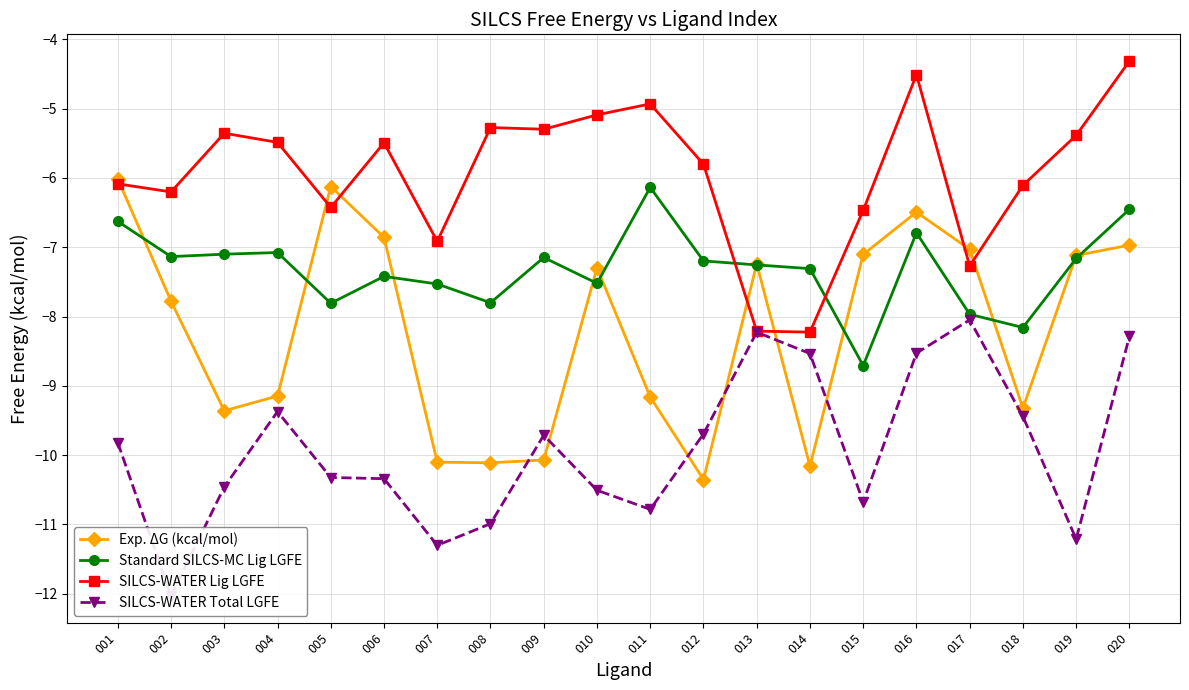

Is the value of Exp. ΔG (kcal/mol) at 003 greater than the value of SILCS-WATER Lig LGFE at 008?

No